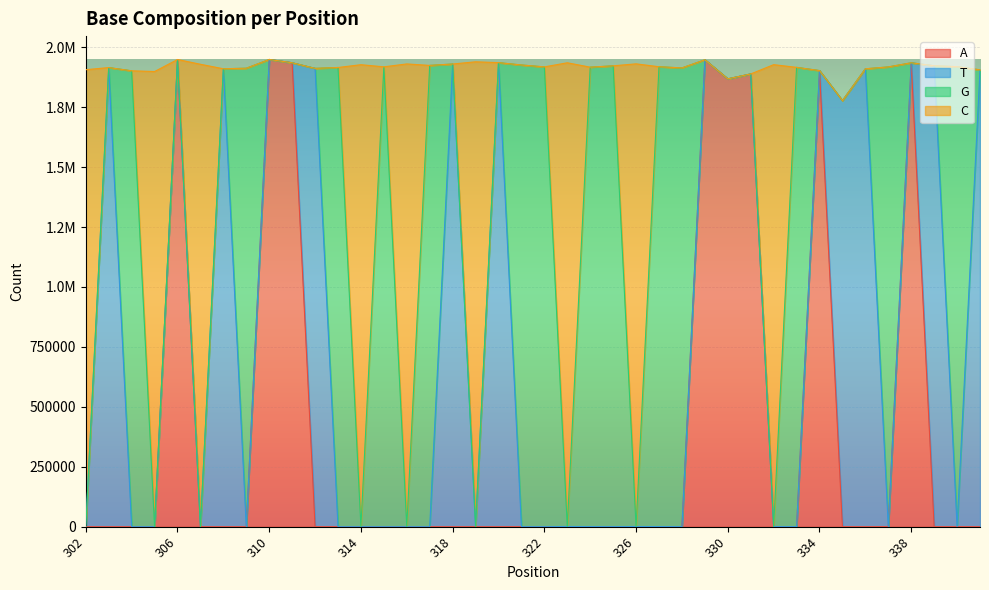

What is the average value of the A series?

384396